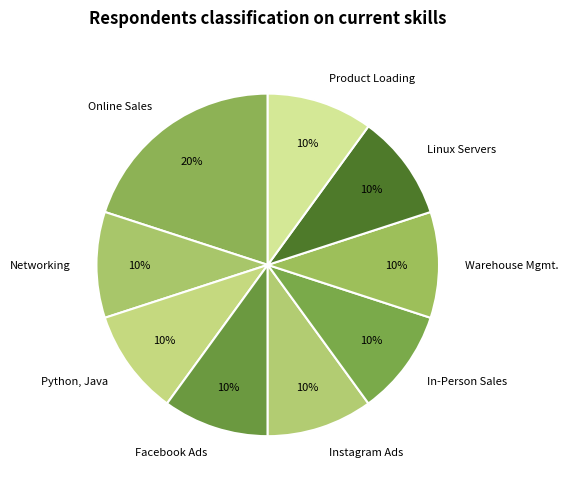

Is there a majority slice in this chart?

No